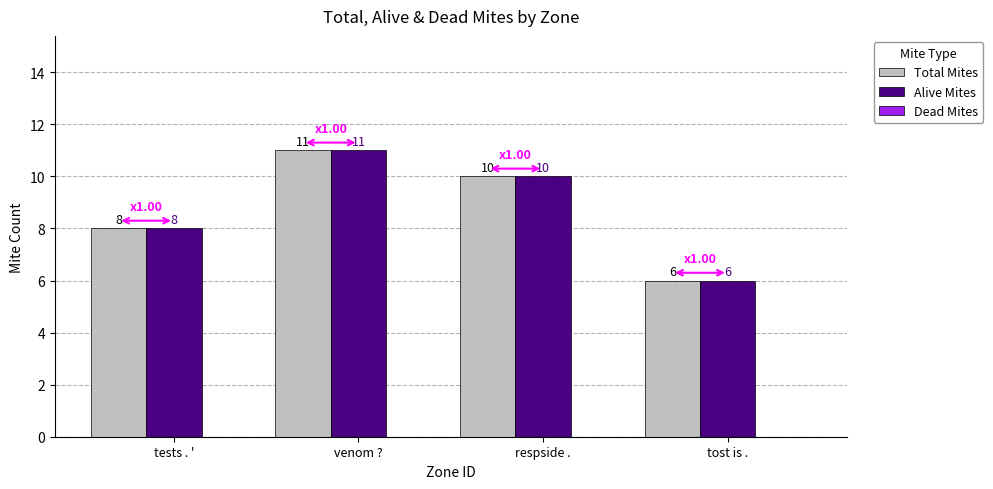

How many bars are there in each group?

2